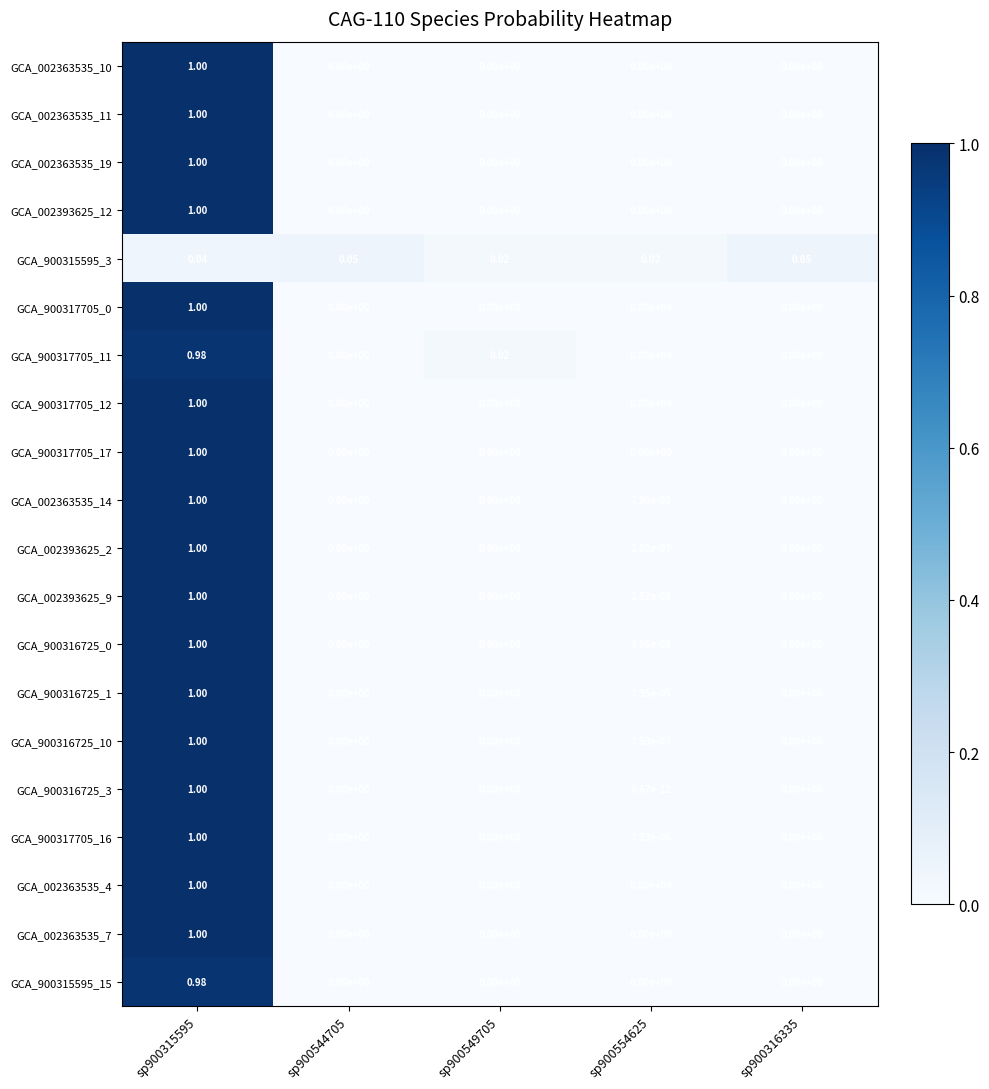

Is the value of GCA_002363535_14 at sp900544705 greater than the value of GCA_900317705_11 at sp900549705?

No